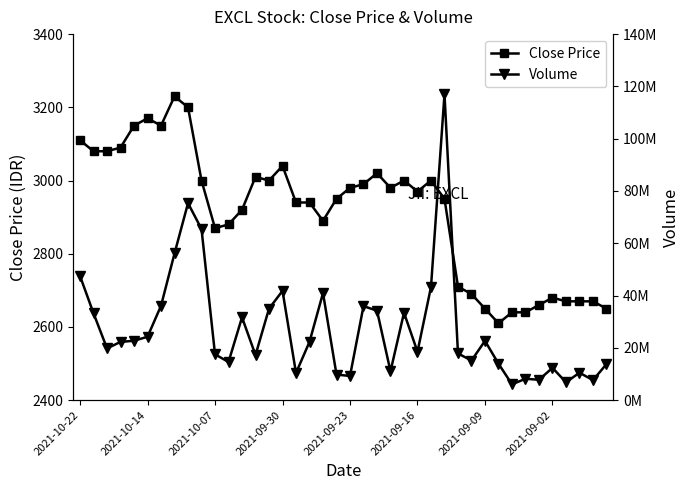

What is the maximum value for Close Price?

3230